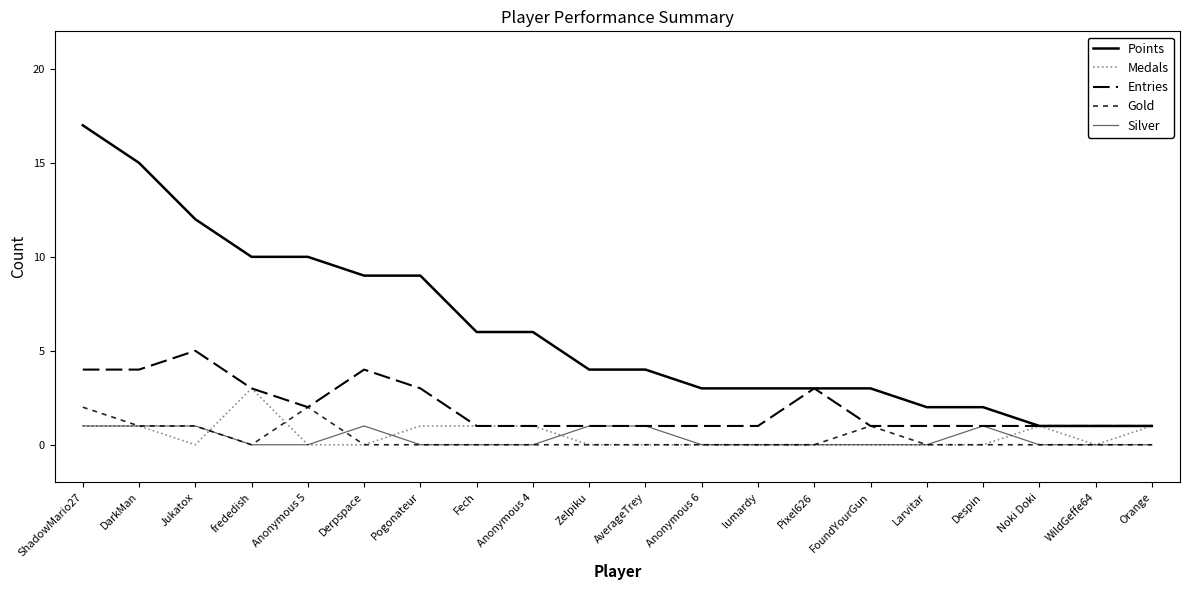

The Points series shows 3 at FoundYourGun. True or false?

True